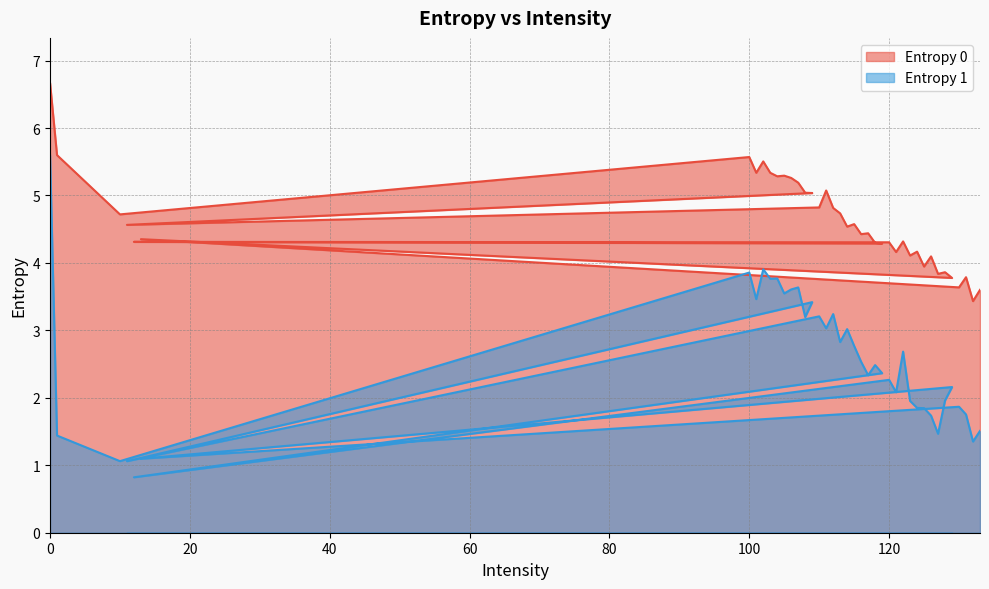

What is the difference between the maximum and minimum values in the Entropy 1 series?

4.8